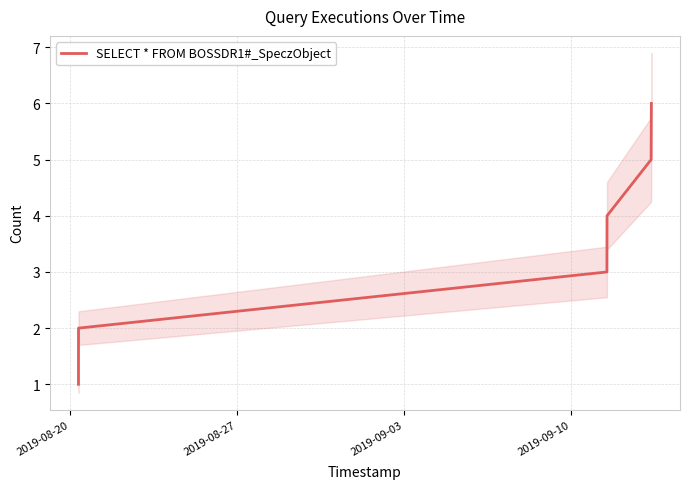

Is it true that the value at 2019-08-27 is 2?

True